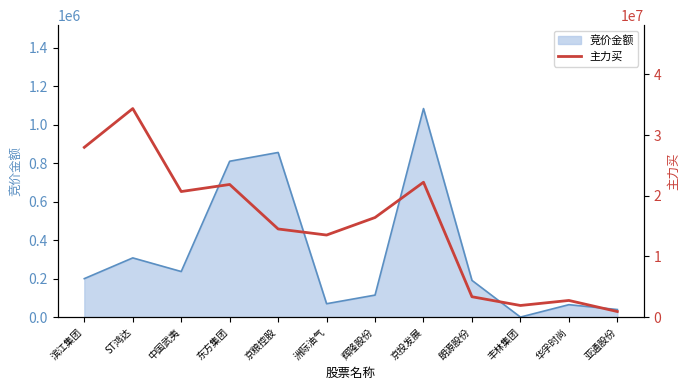

How many values exceed 16416730?

5